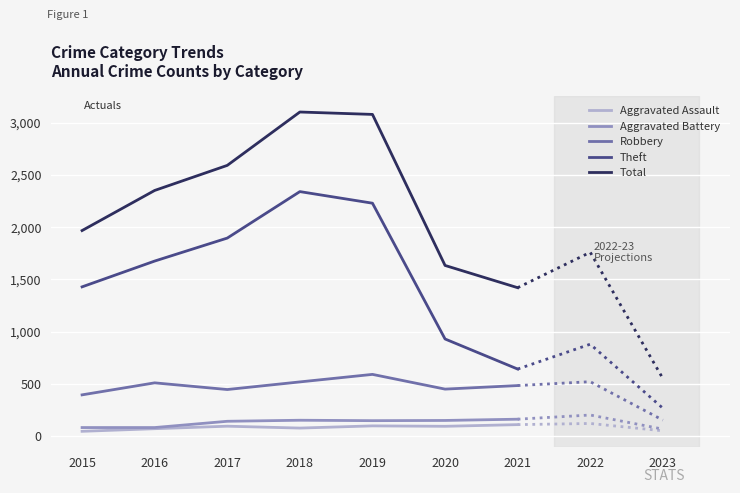

Rank the categories by Aggravated Assault value from highest to lowest.

2021, 2019, 2017, 2020, 2018, 2016, 2015